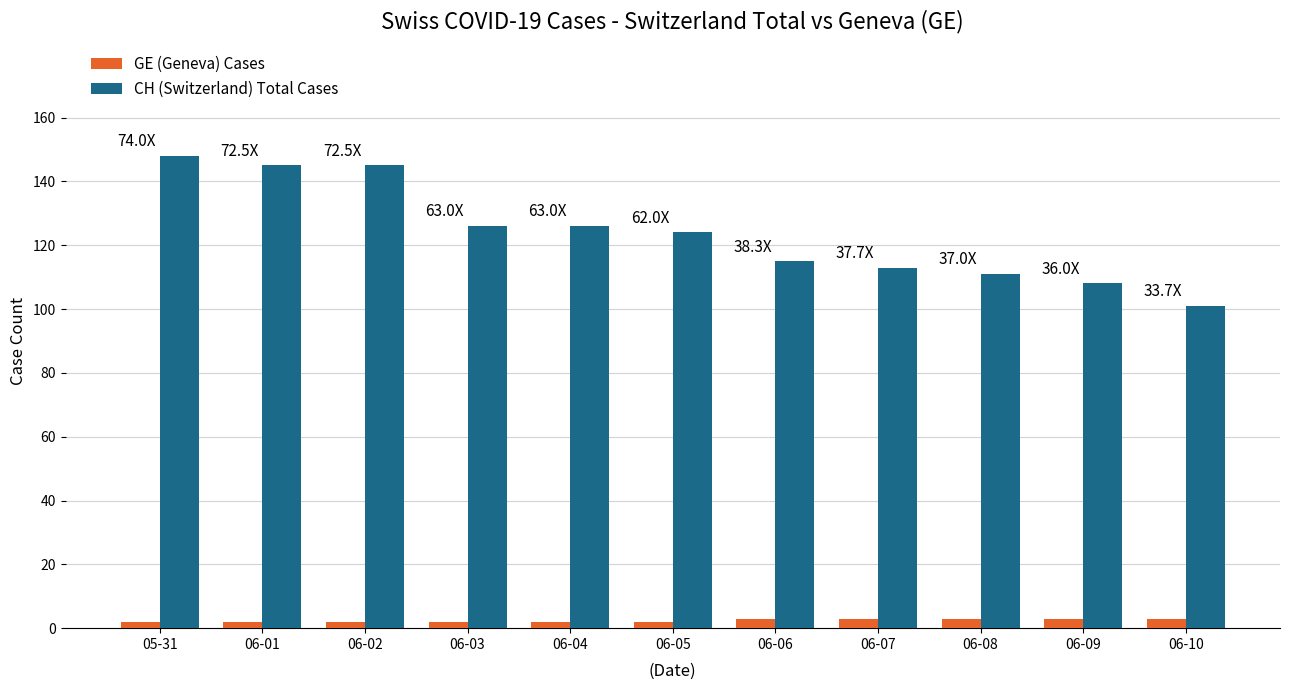

What position from the left is 06-06?

7